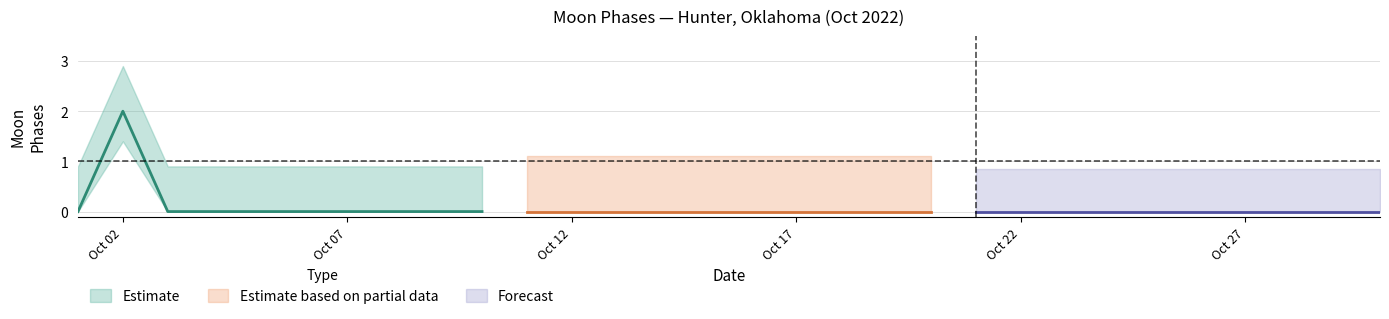

Which has a higher value, 20 or 18?

20